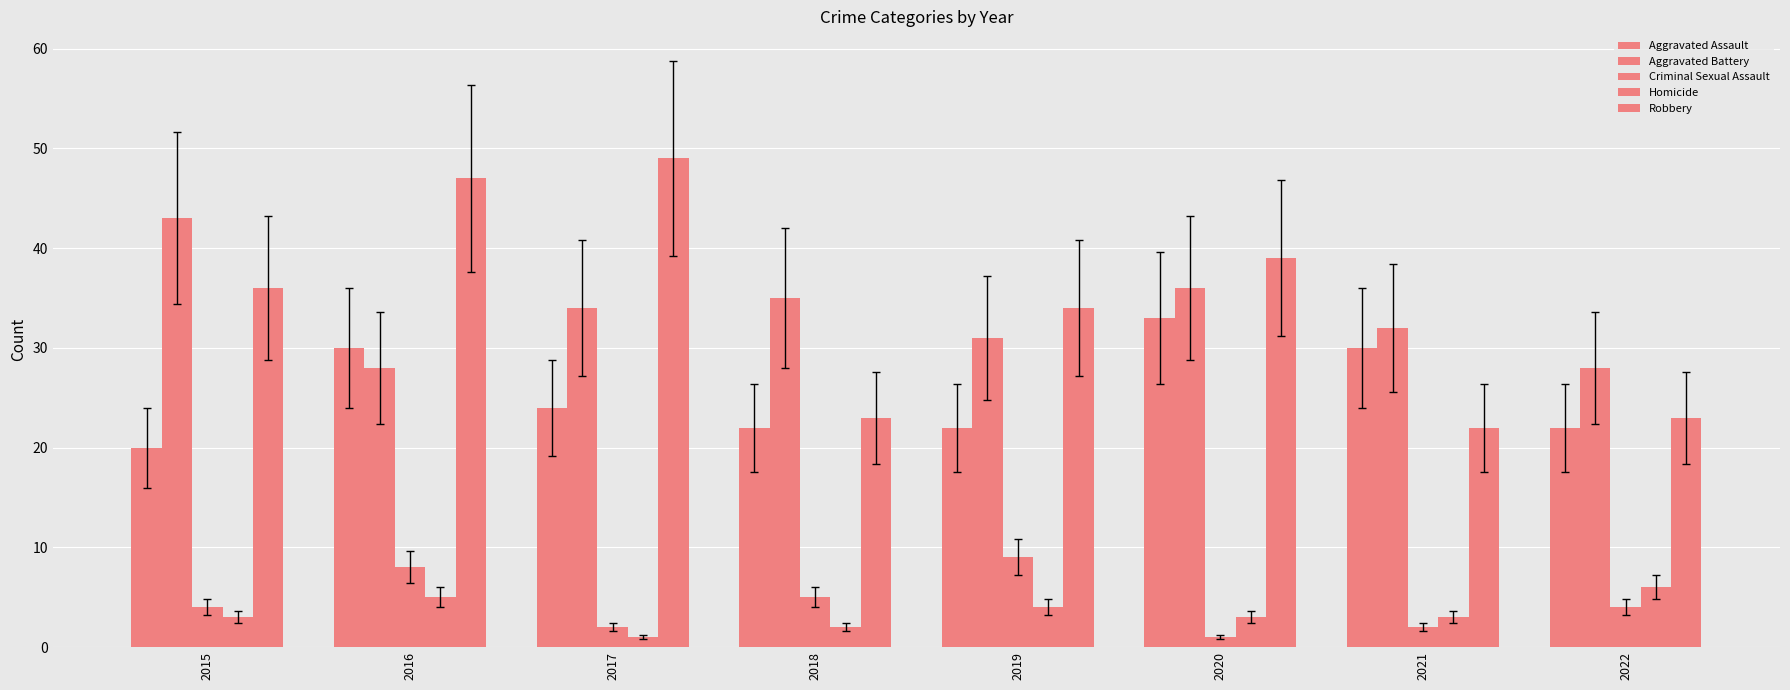

Count the number of data series in this chart.

5